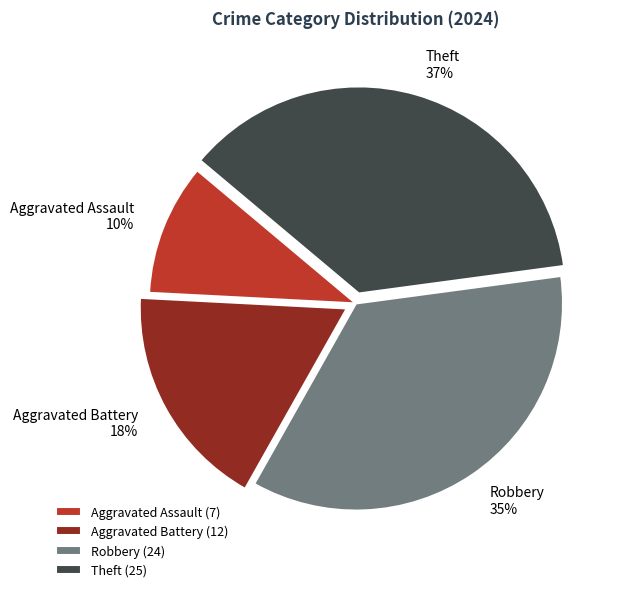

How many slices are in this pie chart?

4